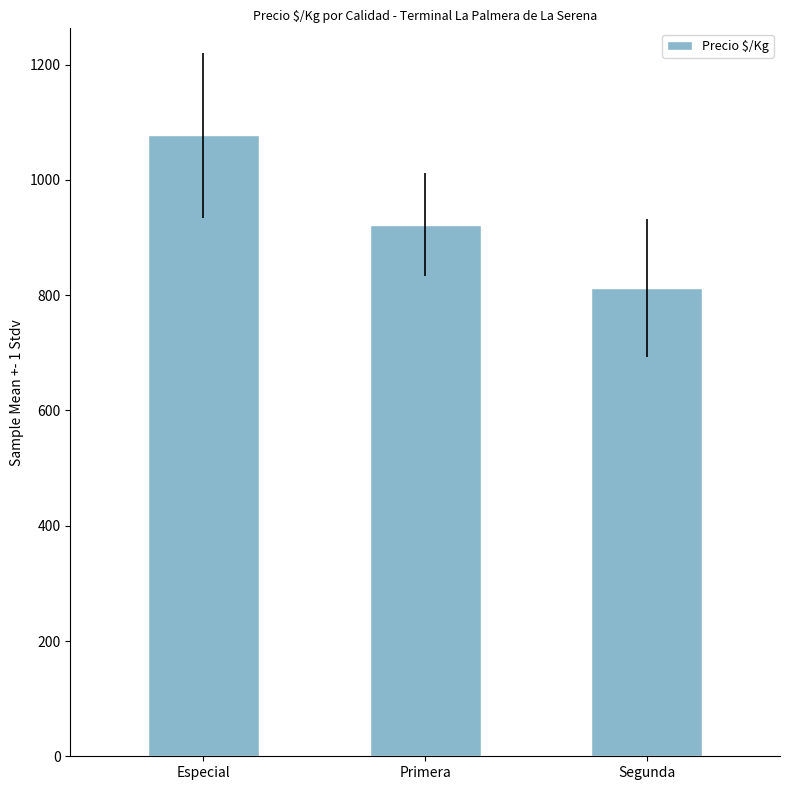

What is the difference between the values at Especial and Segunda?

264.9